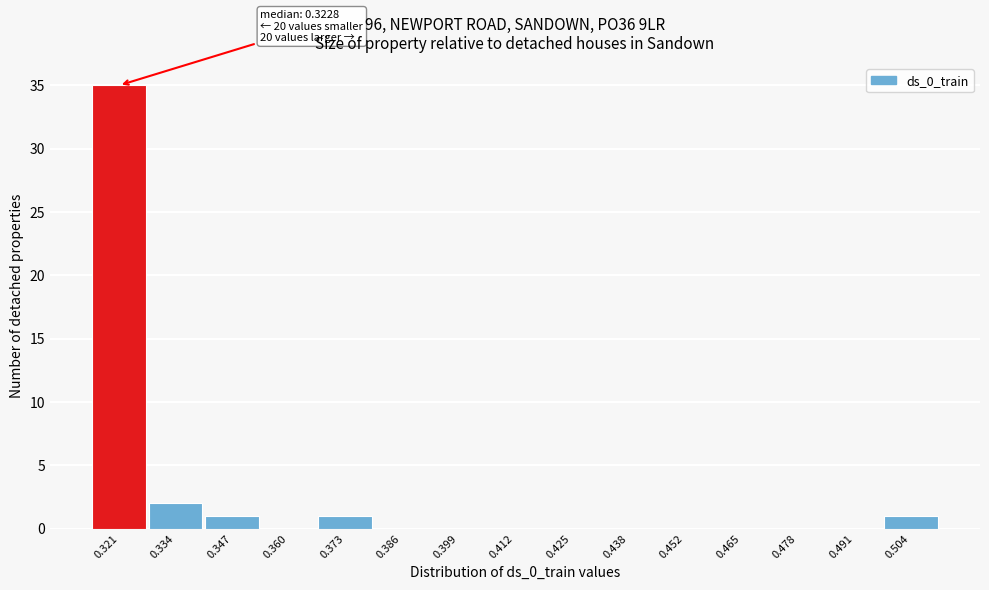

Reading right to left, what are all the values shown in this chart?

0.504=1	0.491=0	0.478=0	0.465=0	0.452=0	0.438=0	0.425=0	0.412=0	0.399=0	0.386=0	0.373=1	0.360=0	0.347=1	0.334=2	0.321=35